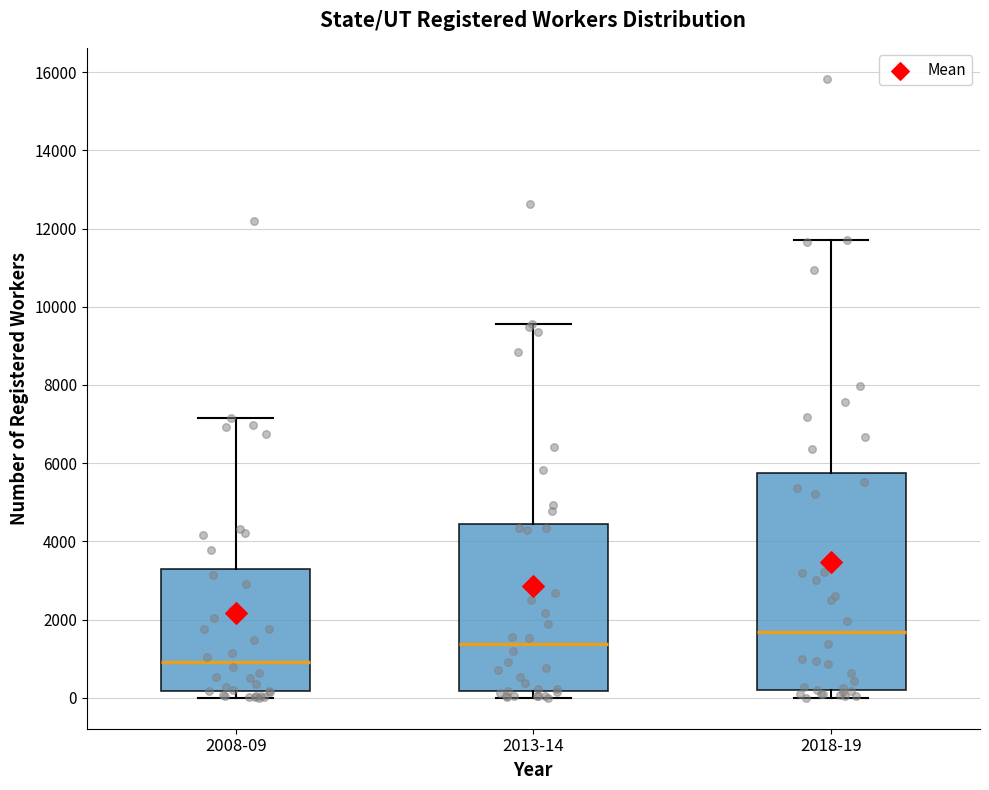

Reading left to right, transcribe this box plot: for each box, give where its median line is, the range the box spans, and where its two whiskers end, as read against the y-axis. The values are not printed on the chart, so give them approximately, as read against the axis.

2008-09: median 1000, box 200 to 3200, whiskers 0 to 7200
2013-14: median 1400, box 200 to 4400, whiskers 0 to 9600
2018-19: median 1600, box 200 to 5800, whiskers 0 to 11800